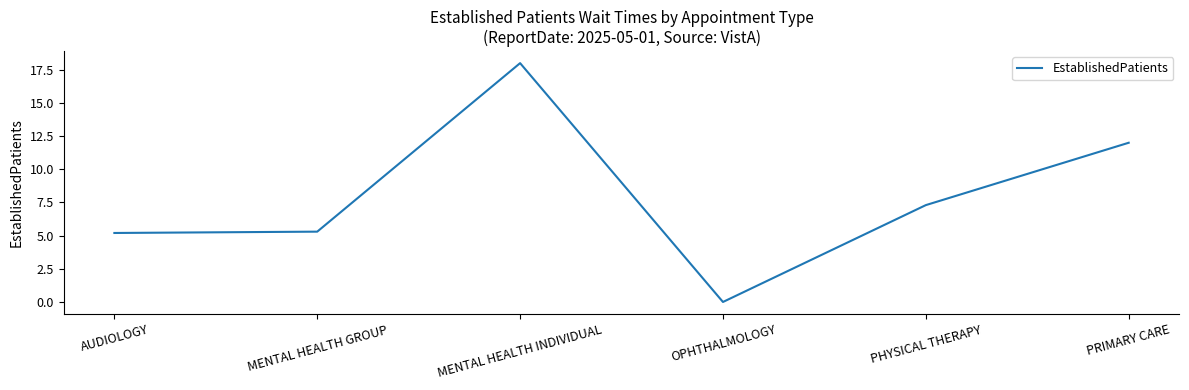

Reading left to right, extract all data points from this chart.

5.2	5.3	18.0	0.0	7.3	12.0